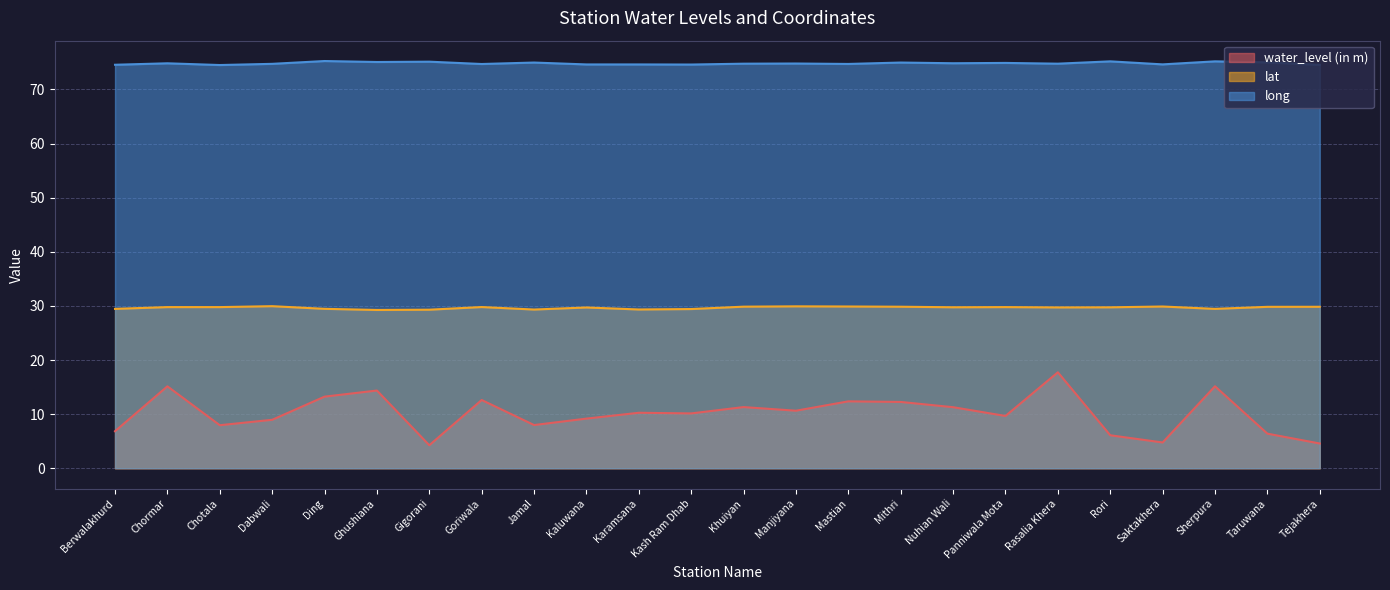

Is it true that water_level (in m) equals 30.0 at Rasalia Khera?

False